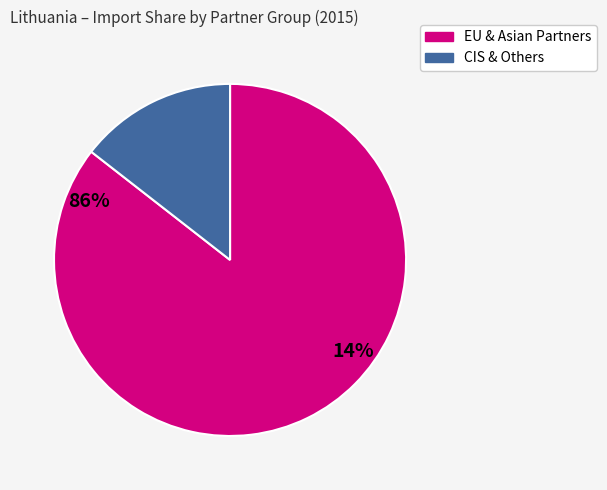

Is there any slice that represents more than half of the pie?

Yes